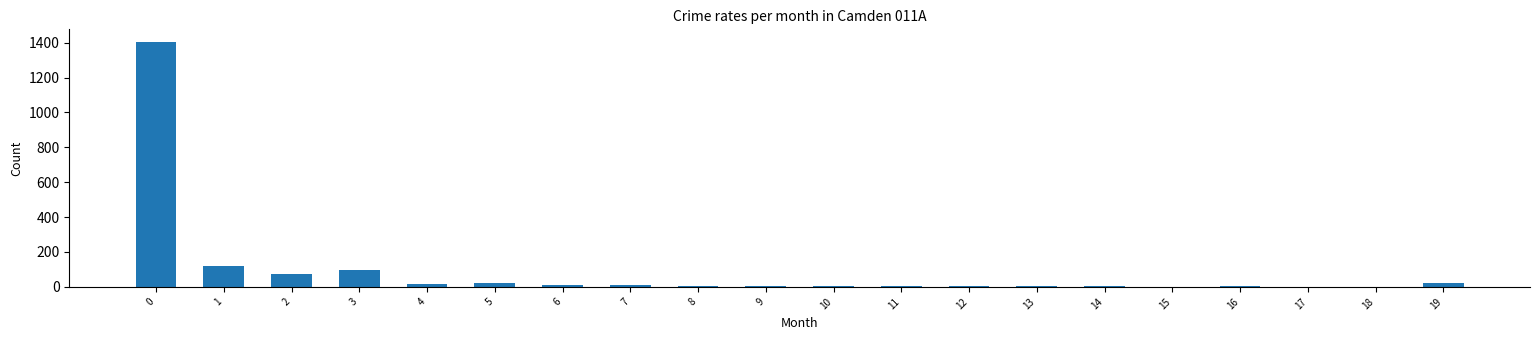

What is the sum of all values?

1809